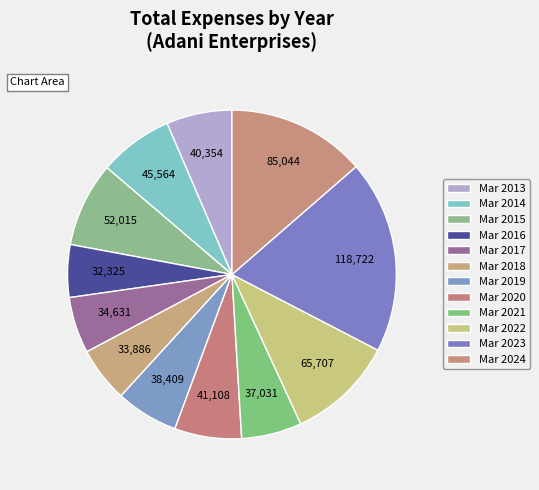

Count the number of slices in the pie.

12